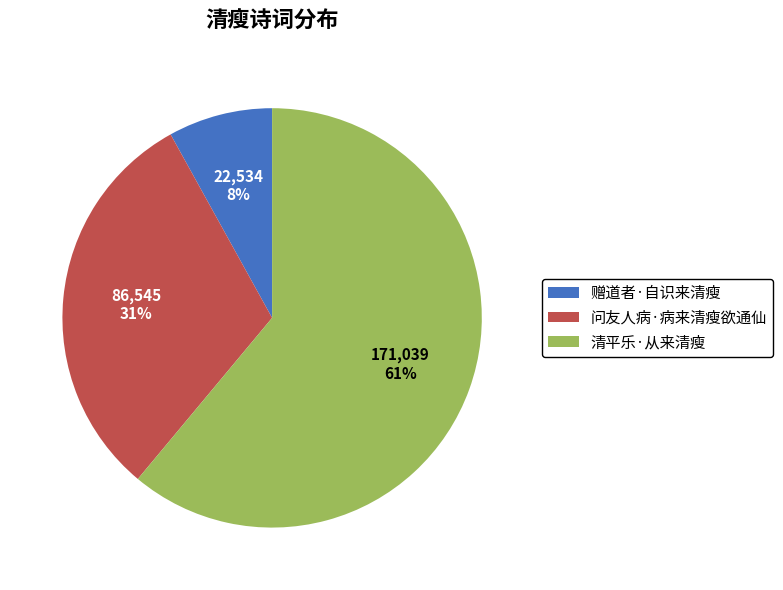

To the nearest percent, what is the combined percentage of 赠道者·自识来清瘦 and 问友人病·病来清瘦欲通仙?

39%